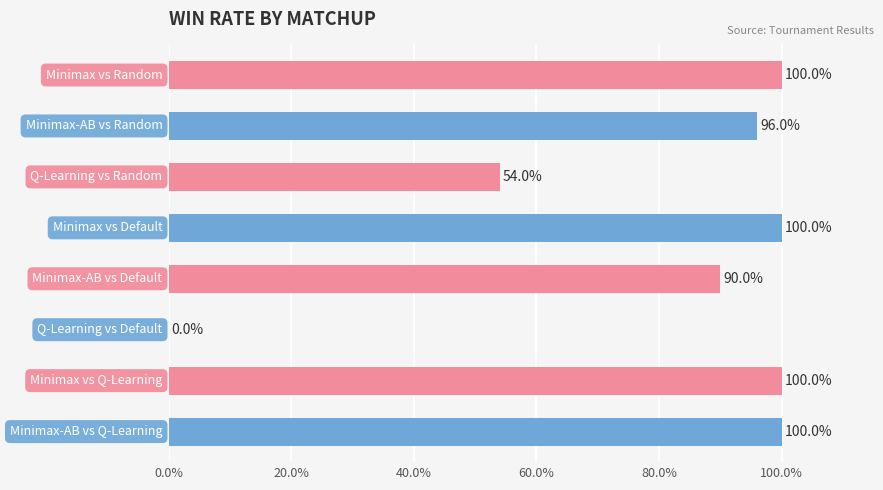

Count the number of data series in this chart.

1